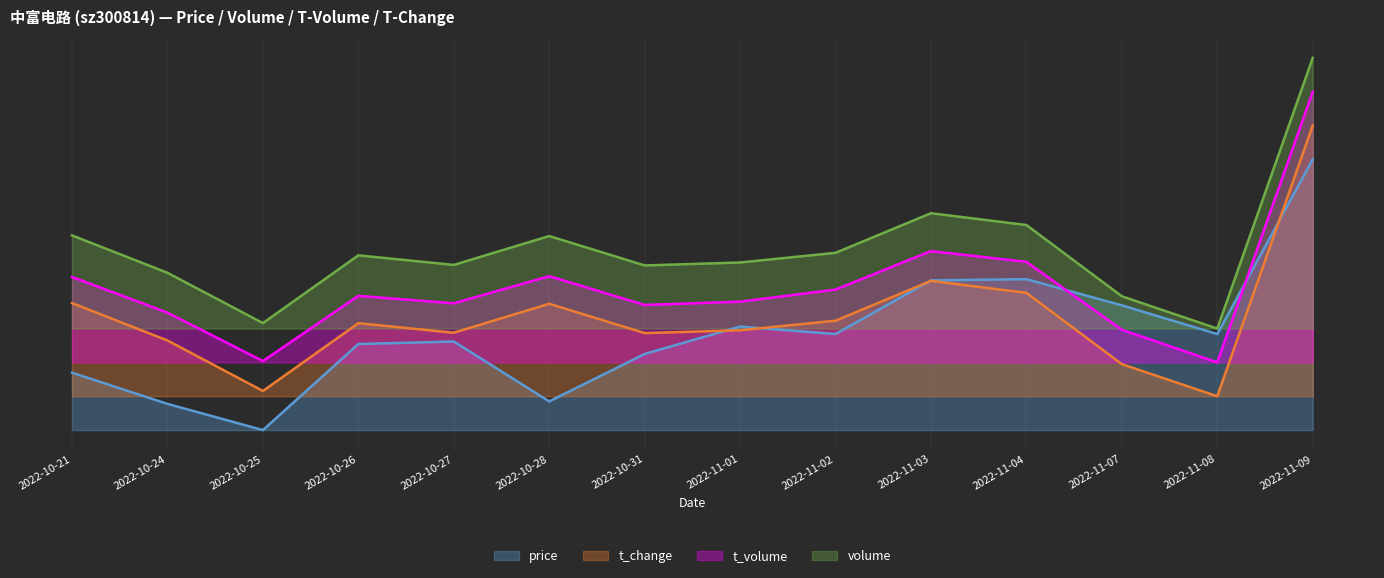

What position from the left is 2022-11-08?

13